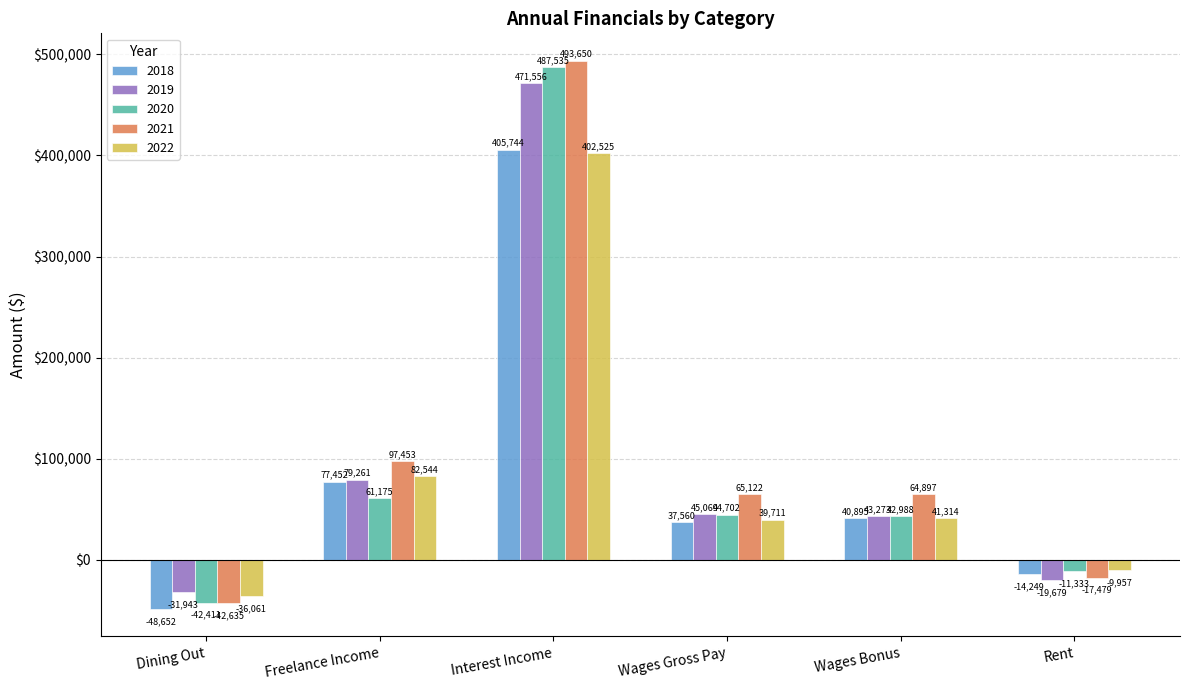

At which category is the sum across all series the highest?

Interest Income